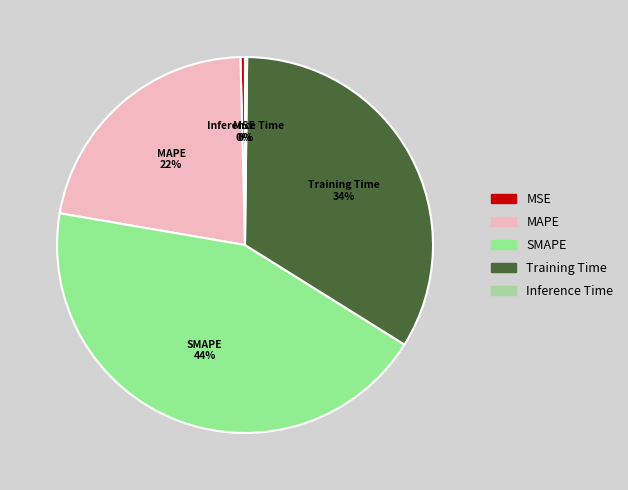

The Training Time slice represents 34% of the pie. True or false?

True